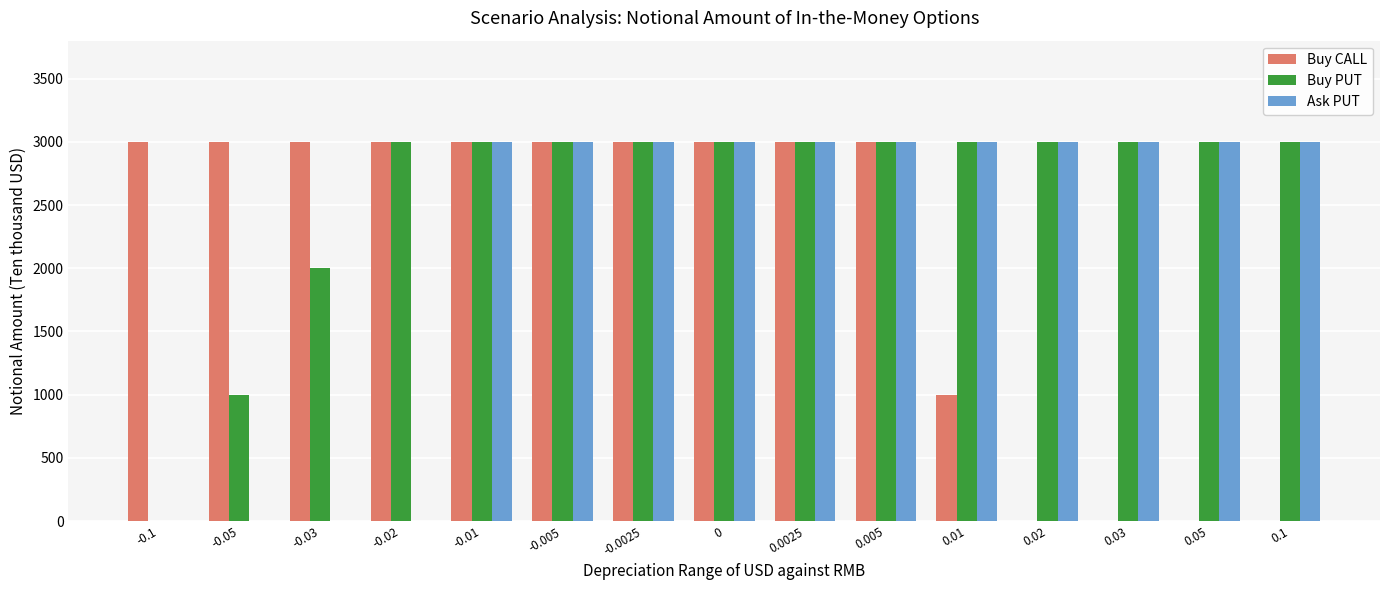

Reading right to left, what are all the values shown in this chart?

Buy CALL: 0	0	0	0	1000	3000	3000	3000	3000	3000	3000	3000	3000	3000	3000
Buy PUT: 3000	3000	3000	3000	3000	3000	3000	3000	3000	3000	3000	3000	2000	1000	0
Ask PUT: 3000	3000	3000	3000	3000	3000	3000	3000	3000	3000	3000	0	0	0	0